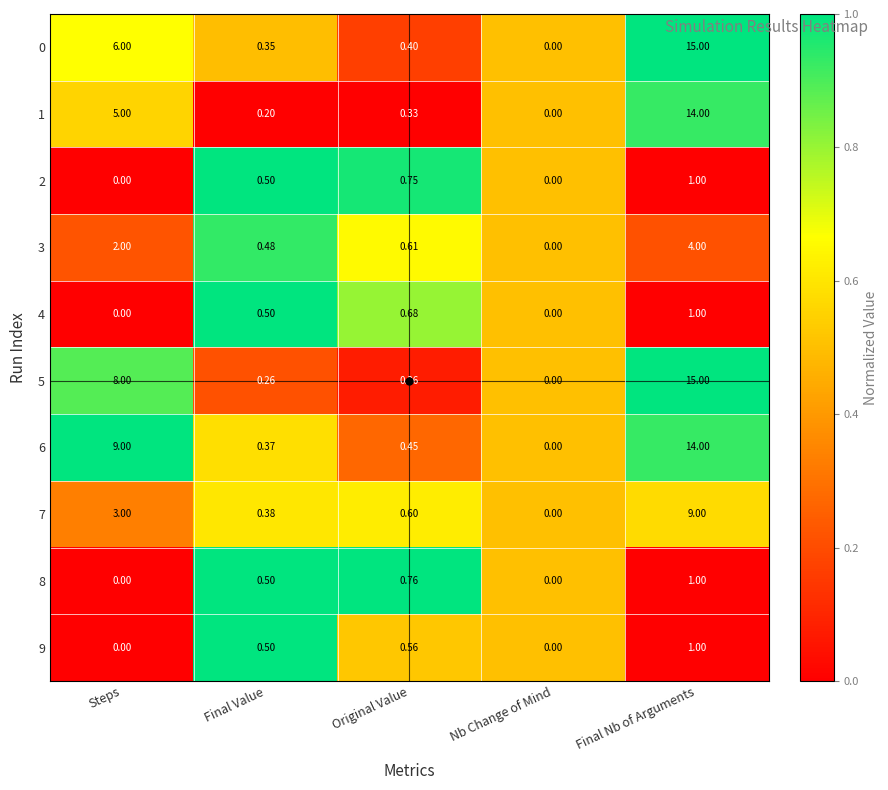

At which label is 3 closest to 2?

Steps